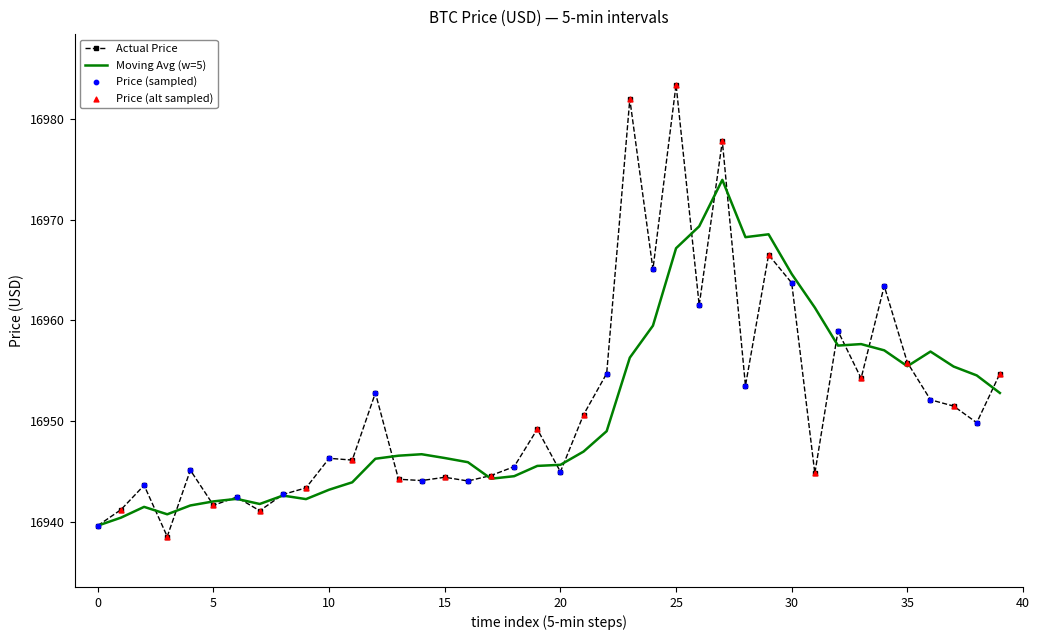

List the series in order of their peak value, highest first.

Actual Price, Moving Avg (w=5)